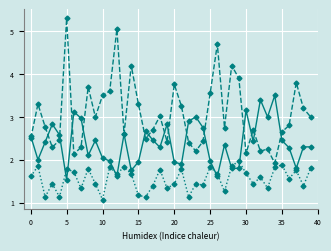

What is the smallest value displayed?

1.1